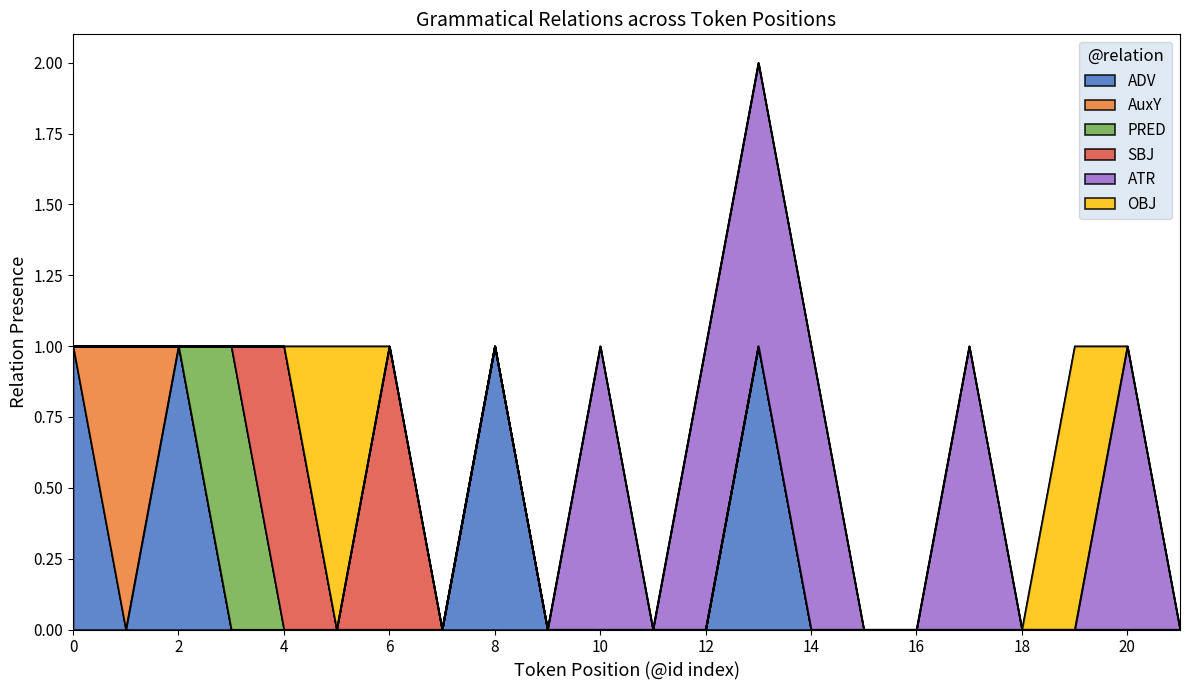

How many PRED values are between 0 and 1?

22